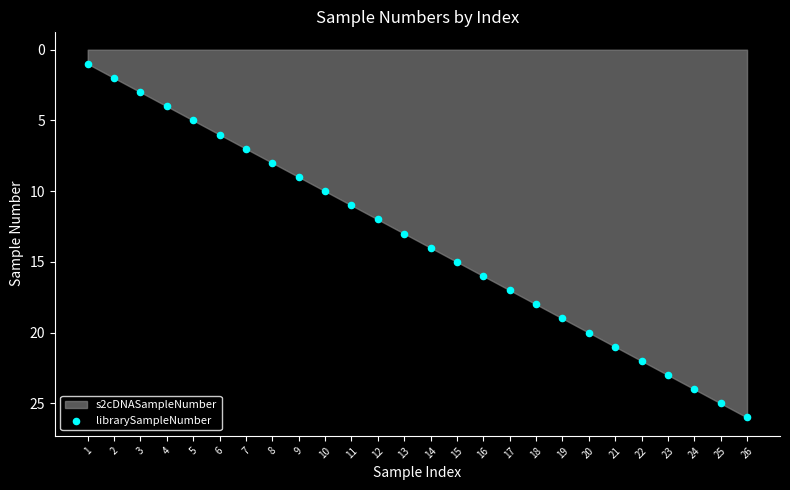

What is the range of Y values (max minus min)?

25